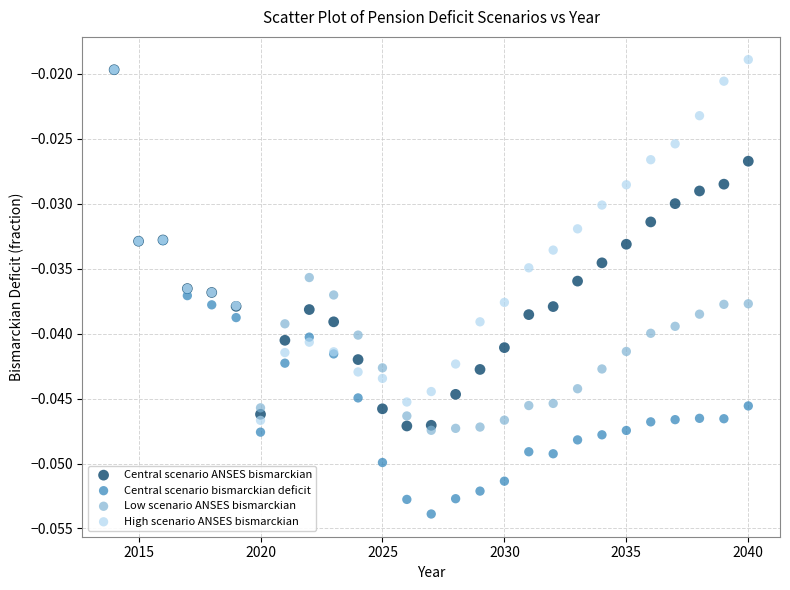

What are all the series names shown in the legend?

Central scenario ANSES bismarckian, Central scenario bismarckian deficit, Low scenario ANSES bismarckian, High scenario ANSES bismarckian